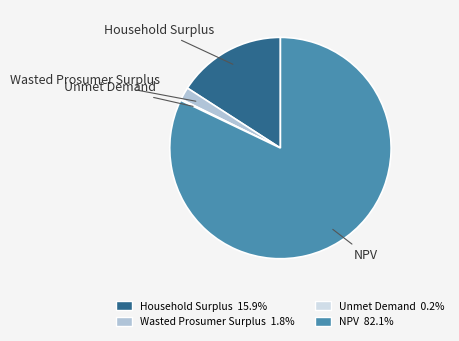

Does Household Surplus represent more than half of the total?

No